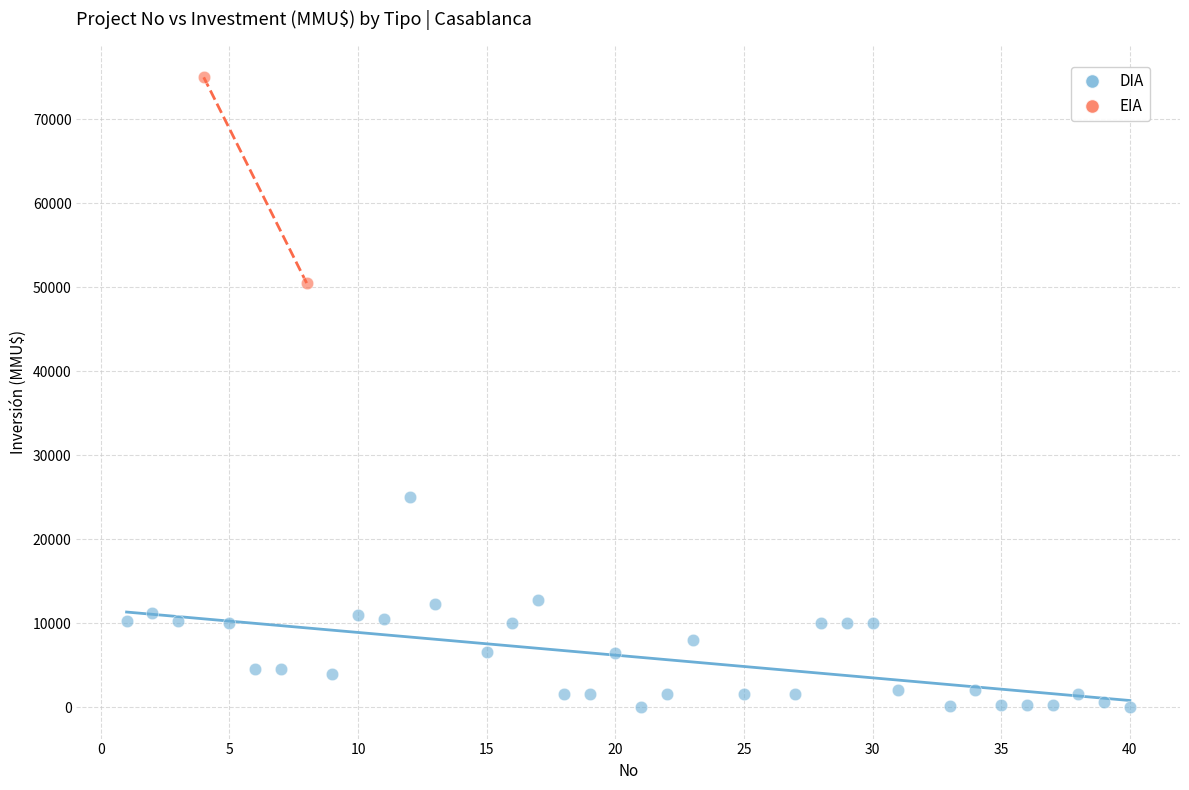

What are all the series names shown in the legend?

DIA, EIA